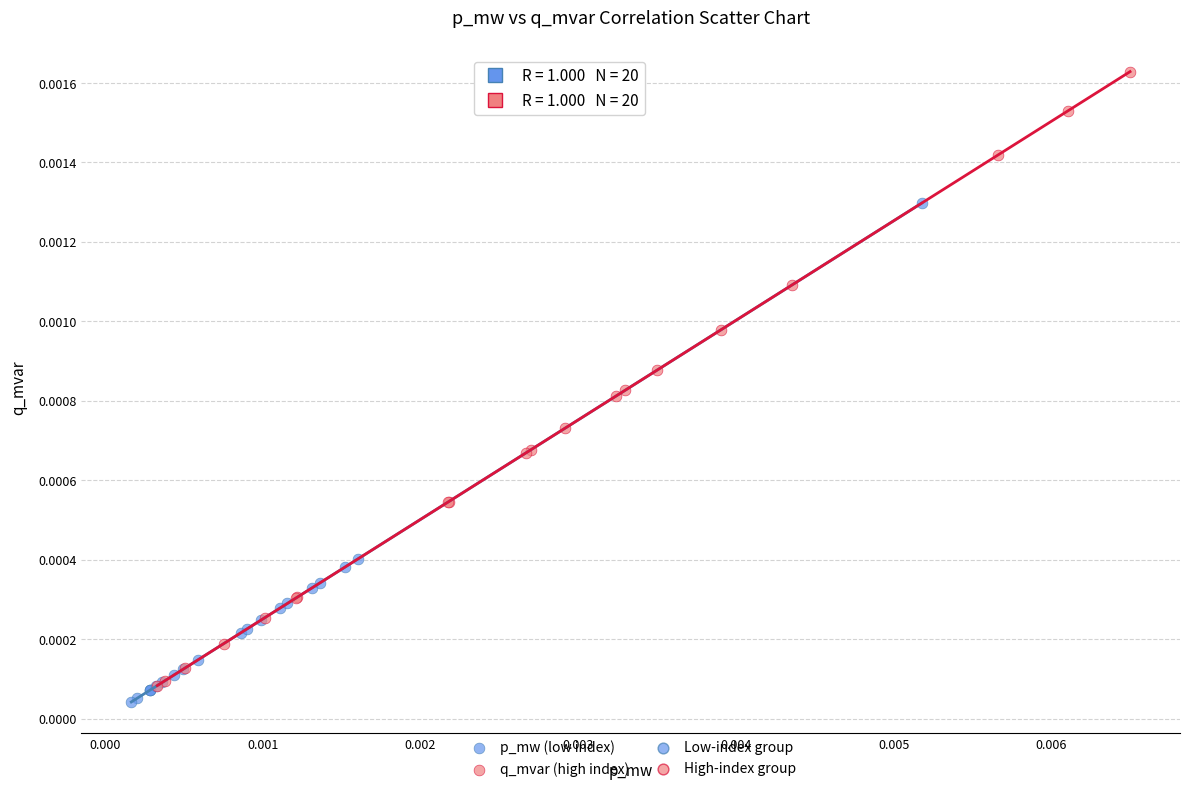

Which series contains the lowest Y value?

p_mw (low index)